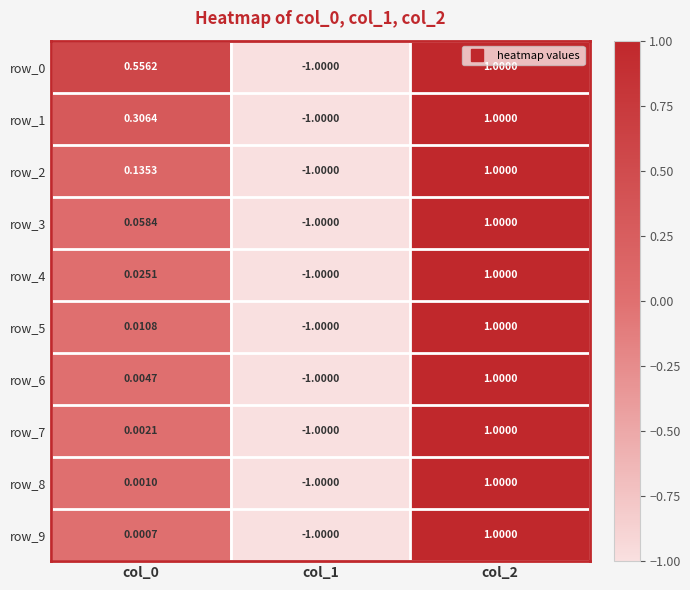

The value of row_0 at col_1 is -1.0. True or false?

True